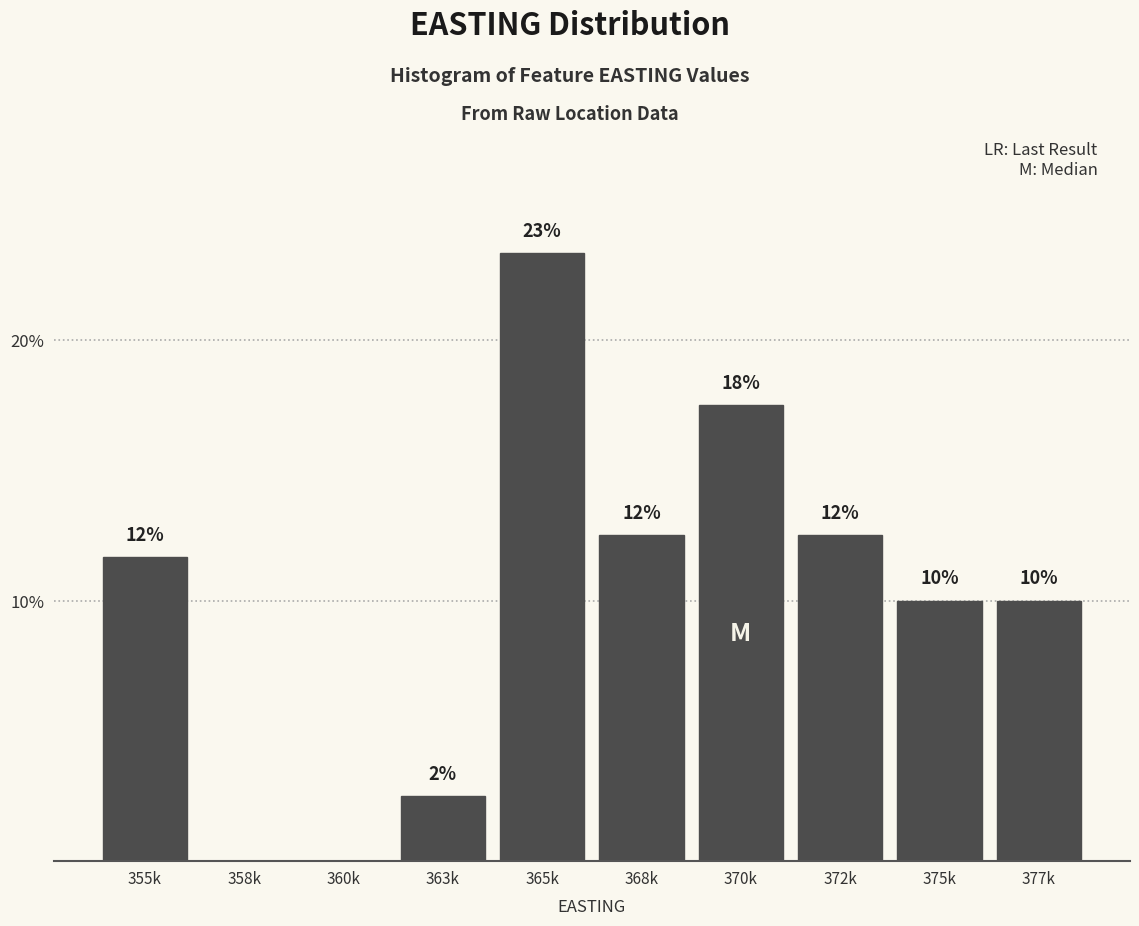

Are the bars horizontal?

No